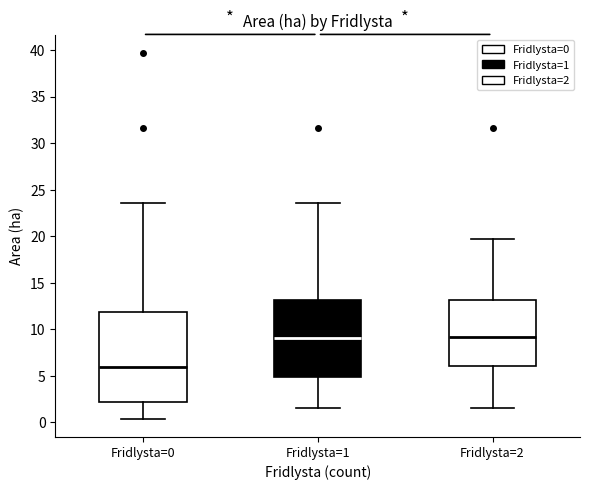

Comparing the boxes themselves (not the whiskers), which one is the tallest?

Fridlysta=0